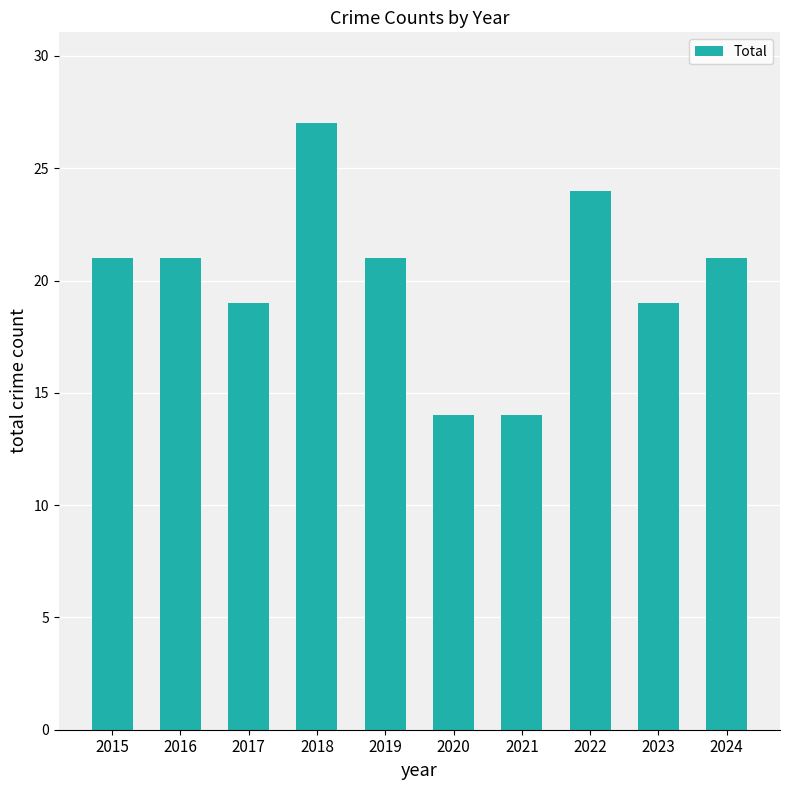

What is the change in value from 2020 to 2023?

+5